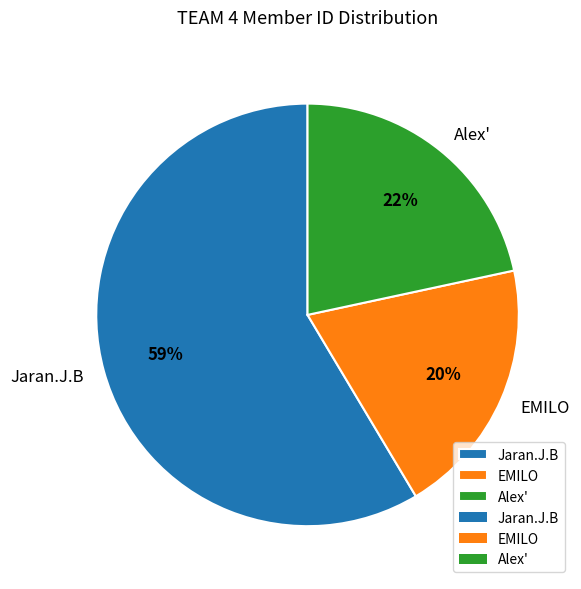

To the nearest percent, what percentage of the pie is EMILO?

20%